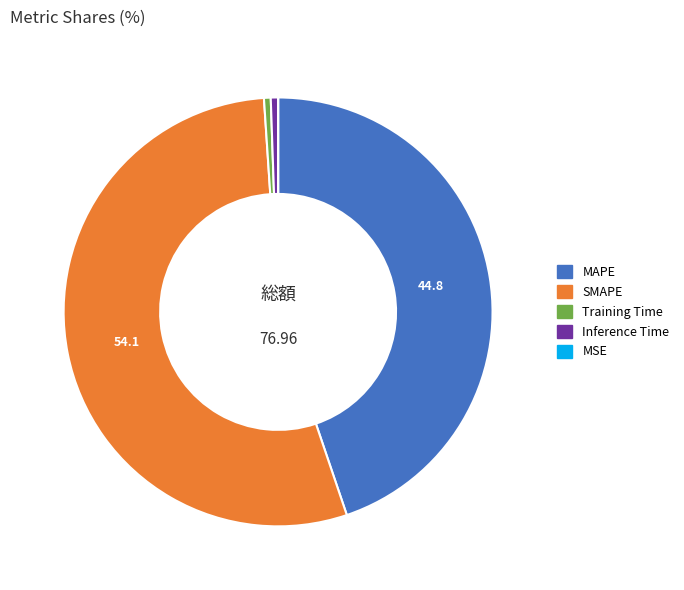

Which slice represents more than half of the pie?

SMAPE